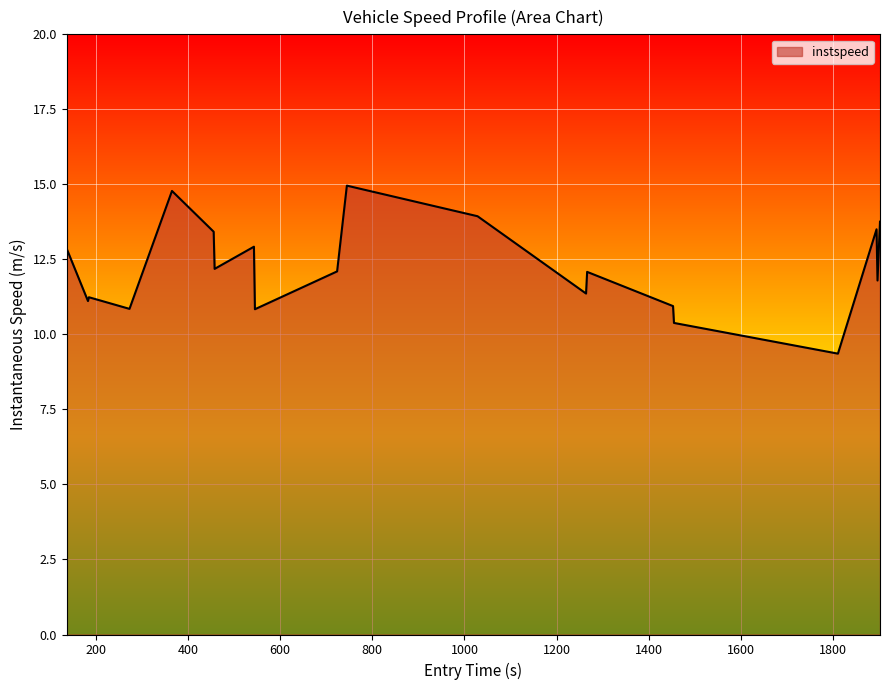

What is the difference between the maximum and minimum values?

5.6